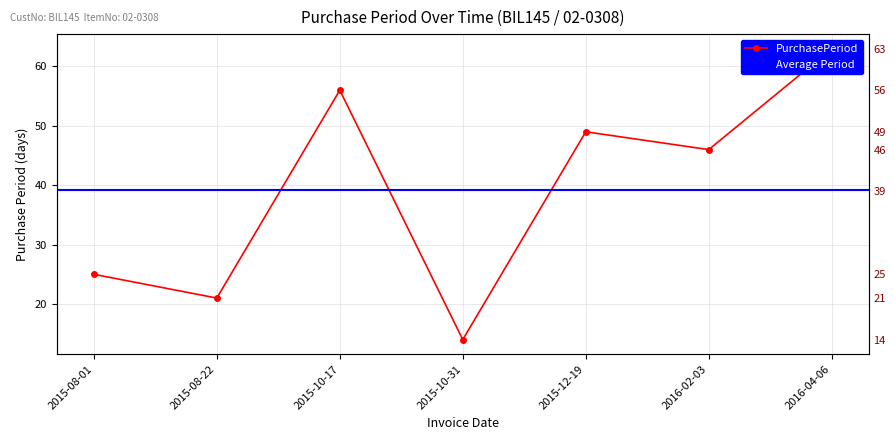

List the labels in order of value, largest first.

2016-04-06, 2015-10-17, 2015-12-19, 2016-02-03, 2015-08-01, 2015-08-22, 2015-10-31